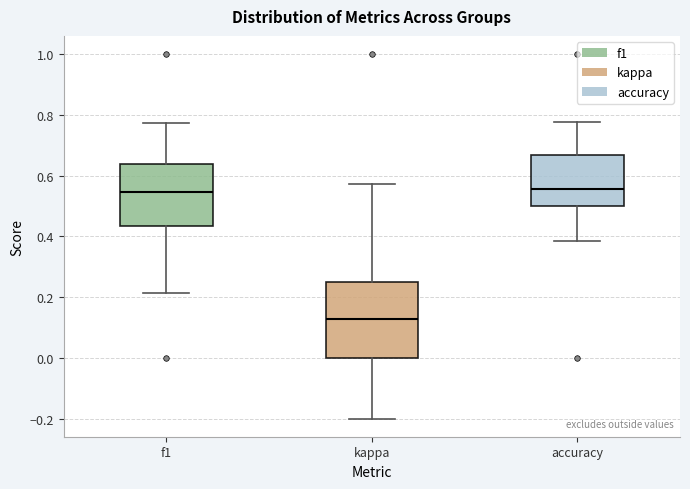

Reading left to right, transcribe this box plot: for each box, give where its median line is, the range the box spans, and where its two whiskers end, as read against the y-axis. The values are not printed on the chart, so give them approximately, as read against the axis.

f1: median 0.54, box 0.44 to 0.64, whiskers 0.22 to 0.78
kappa: median 0.12, box 0.00 to 0.24, whiskers -0.20 to 0.58
accuracy: median 0.56, box 0.50 to 0.66, whiskers 0.38 to 0.78